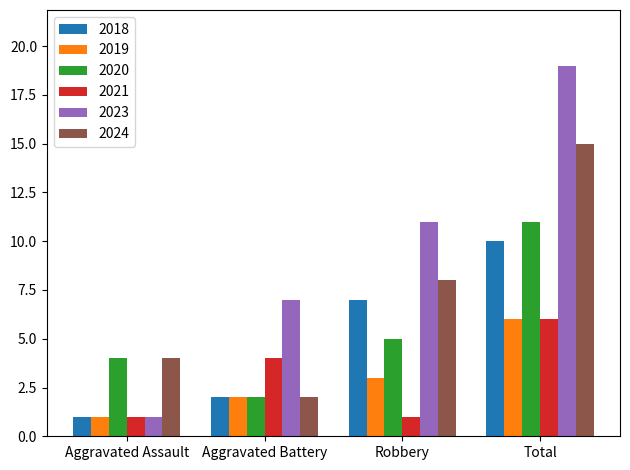

At which category is the sum across all series the highest?

Total